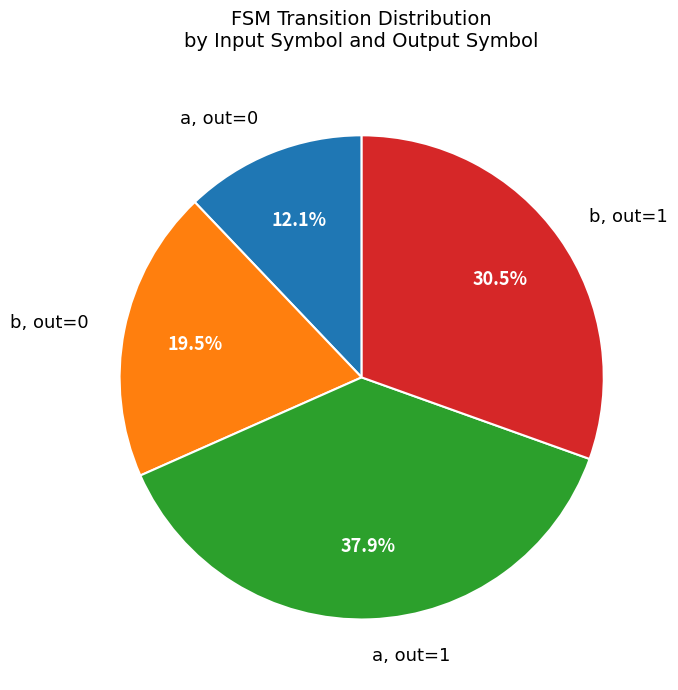

What portion of the pie excludes b, out=1?

69.5%